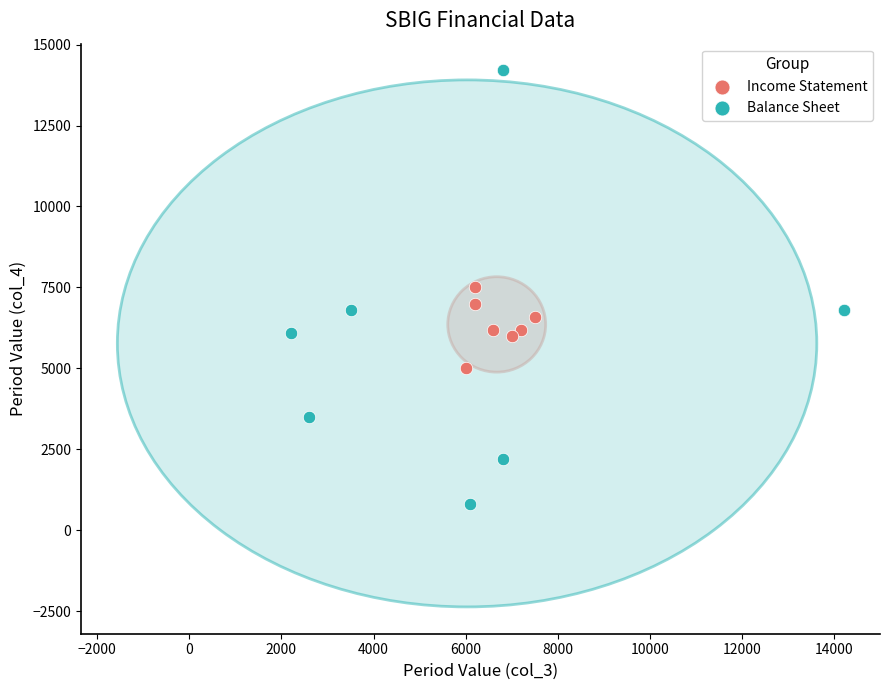

Which series contains the highest Y value?

Balance Sheet